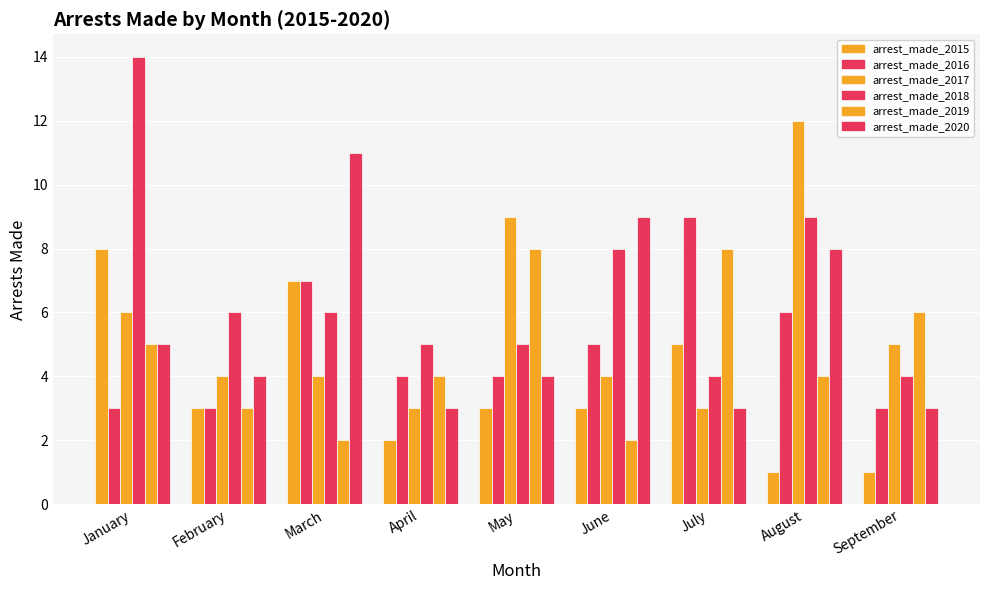

How many bars are there in each group?

6